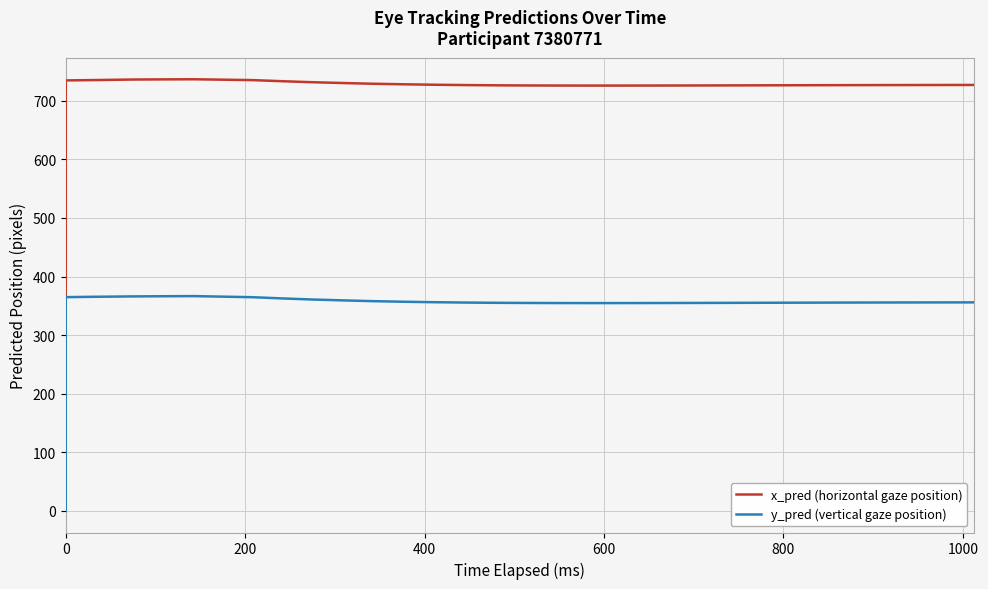

The y_pred (vertical gaze position) series shows 465.8 at 15. True or false?

False